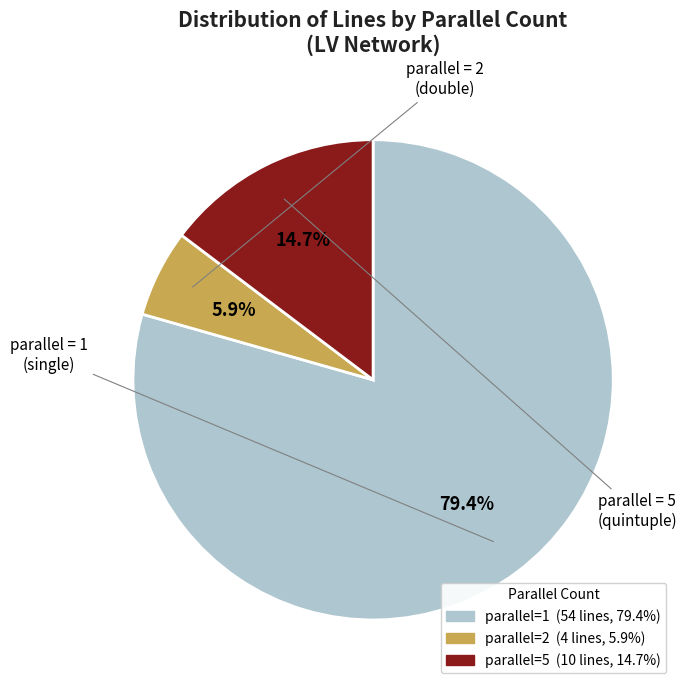

Does any single category account for the majority?

Yes